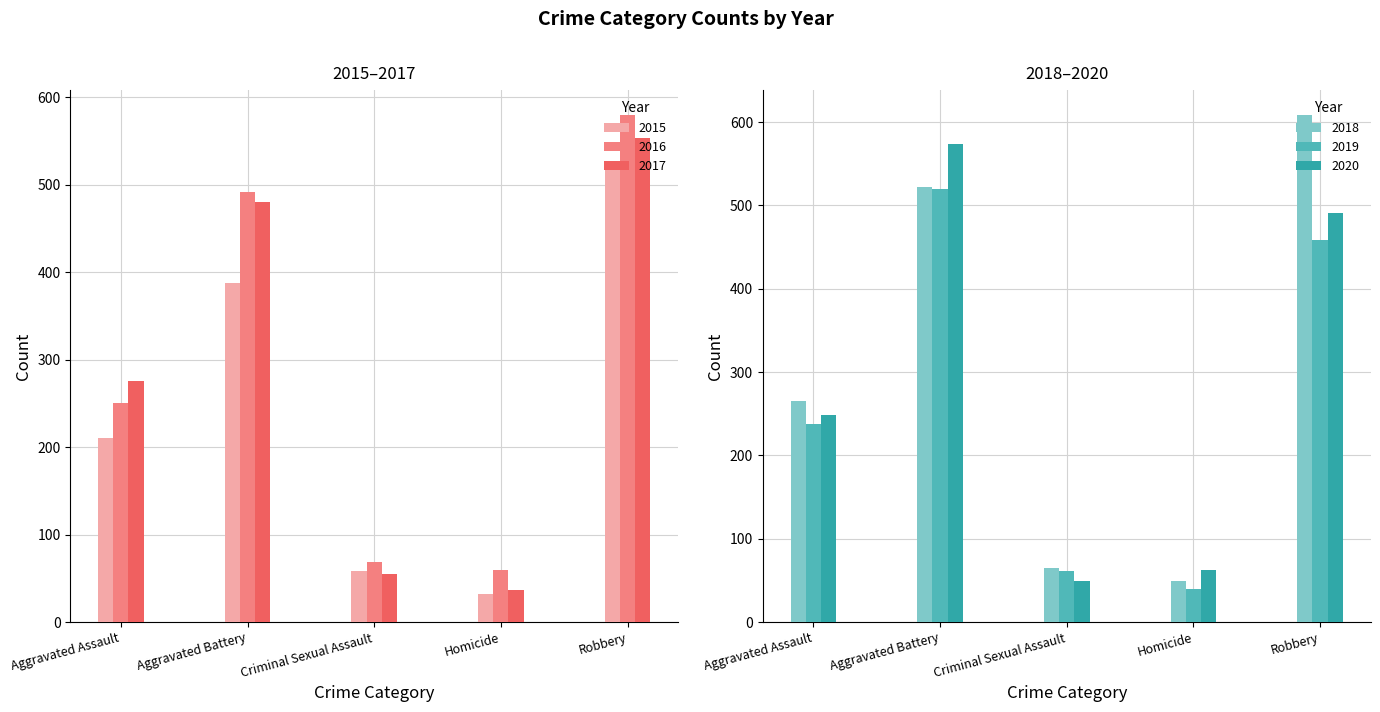

At which label does 2019 reach its peak?

Aggravated Battery